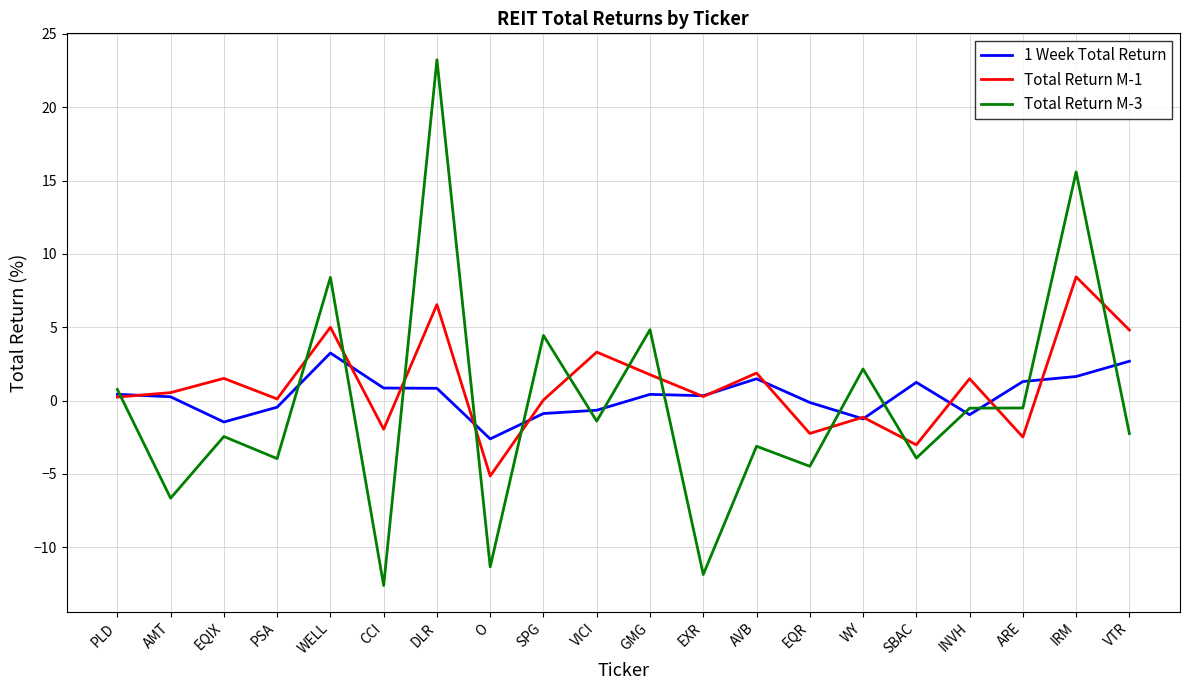

Which series has the largest range (max minus min)?

Total Return M-3